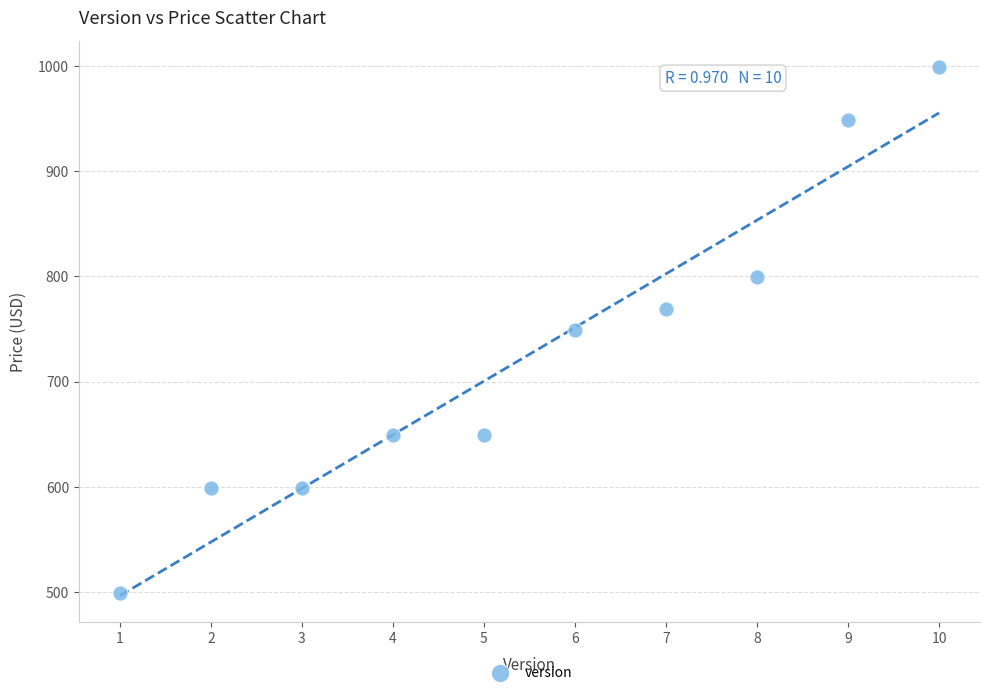

What is the range of Y values (max minus min)?

500